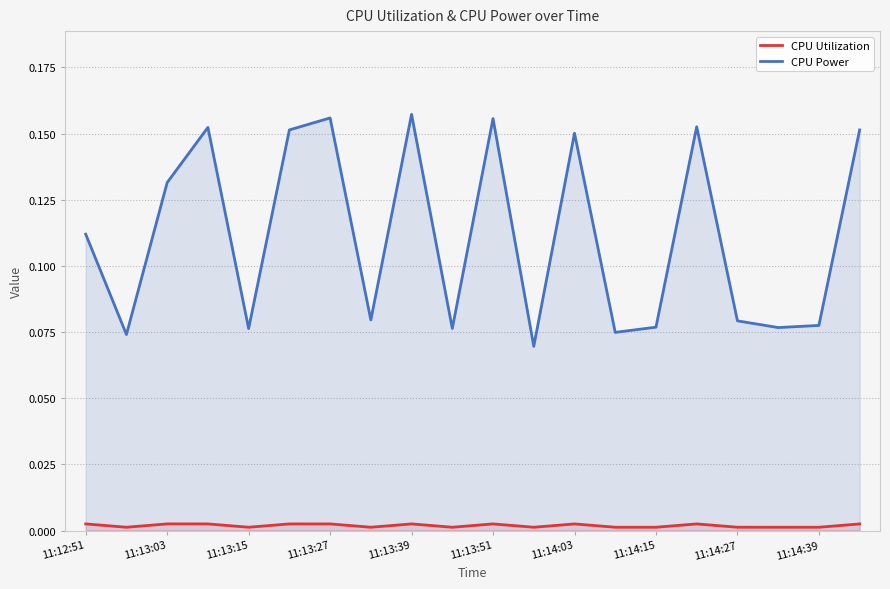

Reading right to left, what are all the values shown in this chart?

CPU Utilization: 0.0	0.0	0.0	0.0	0.0	0.0	0.0	0.0	0.0	0.0	0.0	0.0	0.0	0.0	0.0	0.0	0.0	0.0	0.0	0.0
CPU Power: 0.2	0.1	0.1	0.1	0.2	0.1	0.1	0.2	0.1	0.2	0.1	0.2	0.1	0.2	0.2	0.1	0.2	0.1	0.1	0.1